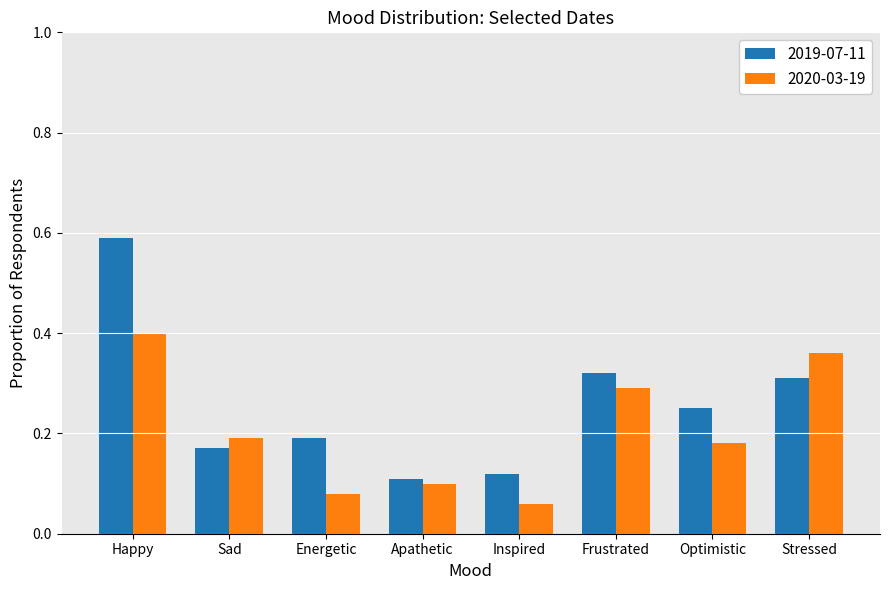

The 2020-03-19 series shows 0.0 at Optimistic. True or false?

False